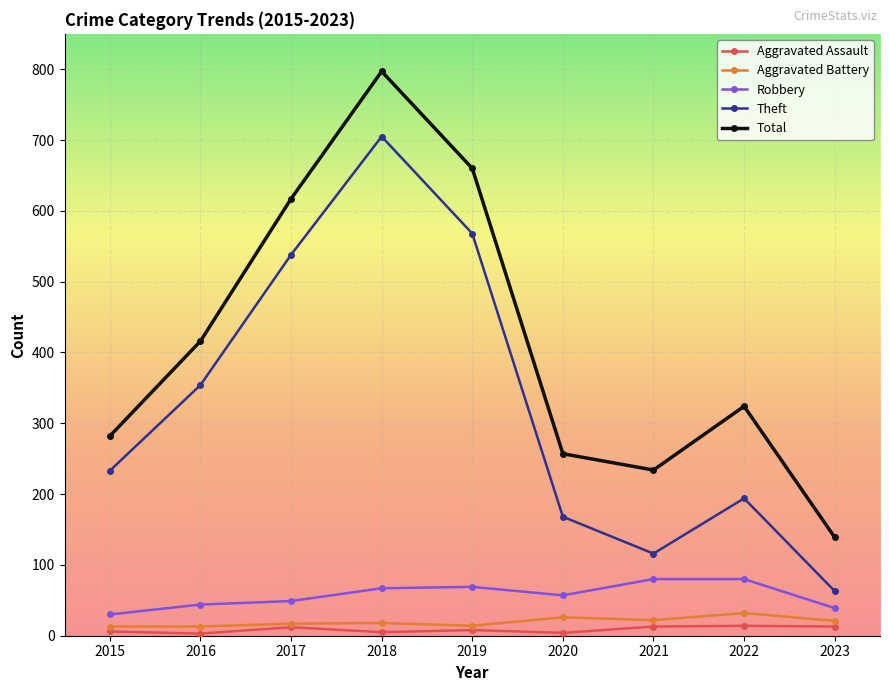

What is the minimum value shown in the chart?

3